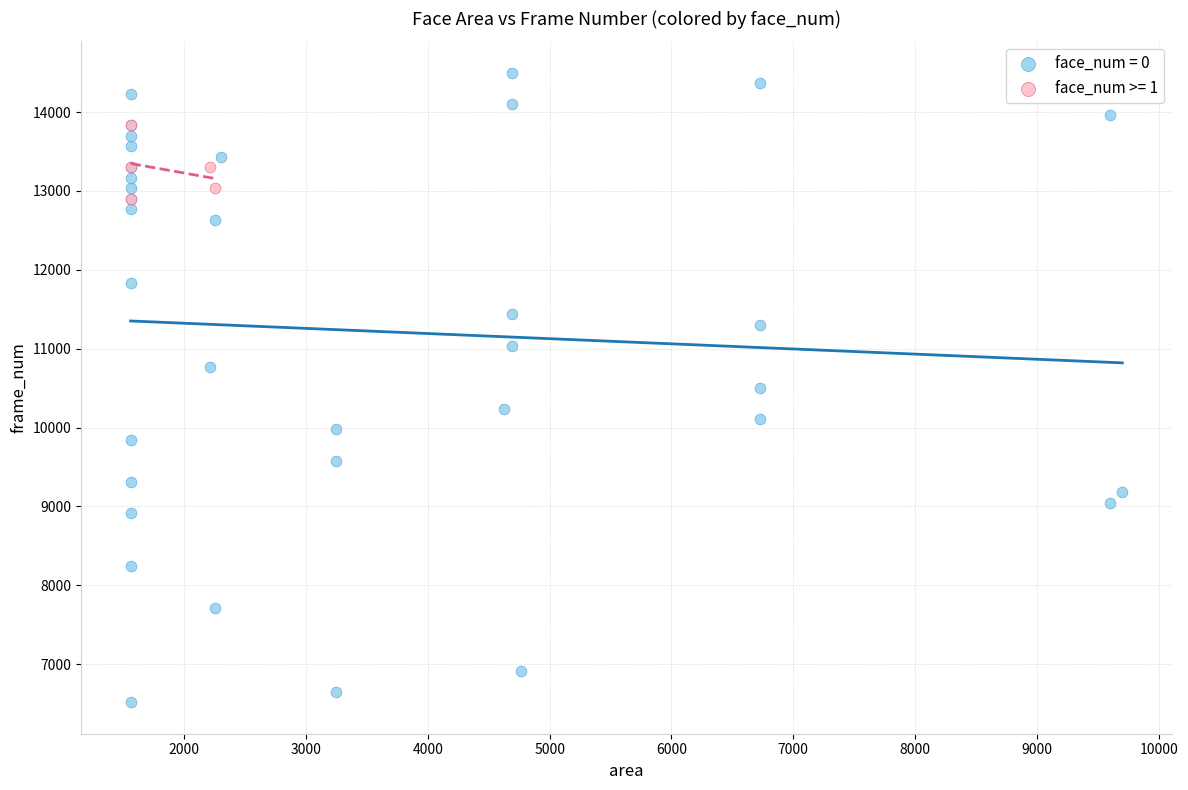

Which series contains the lowest Y value?

face_num = 0